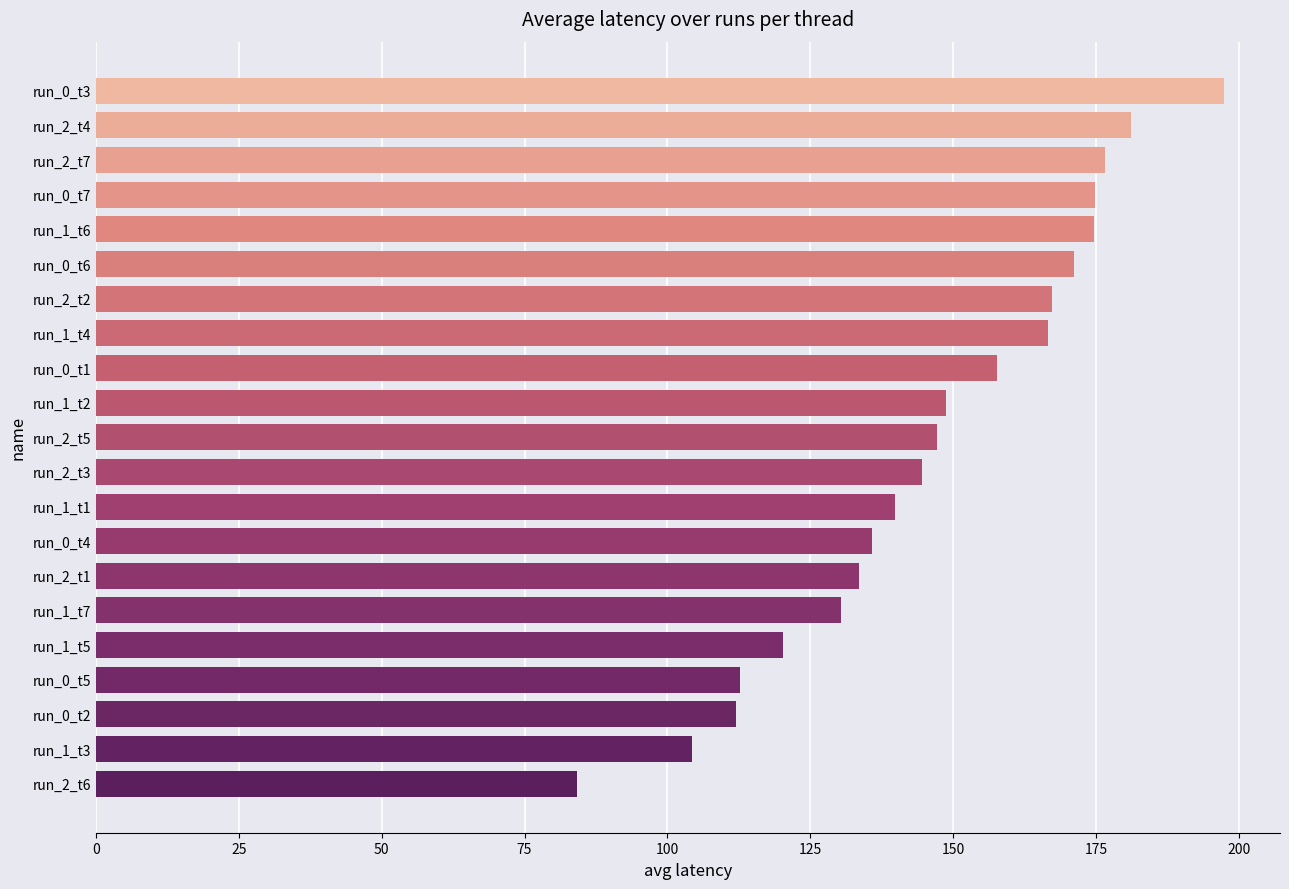

Is it true that the value at run_0_t2 is 201.1?

False